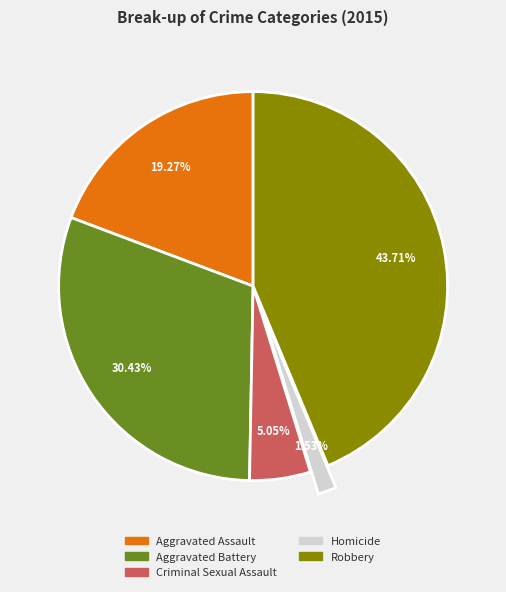

To the nearest percent, what is the difference between the Aggravated Battery and Criminal Sexual Assault slice percentages?

25%